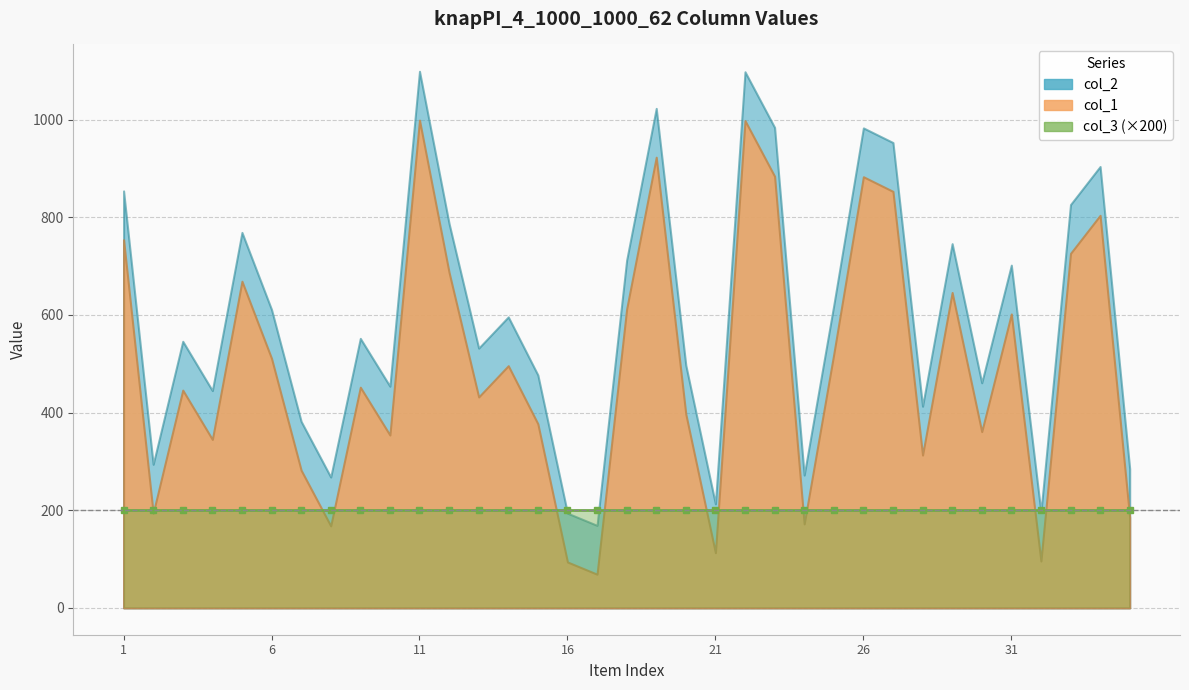

What is the greatest value displayed?

1099